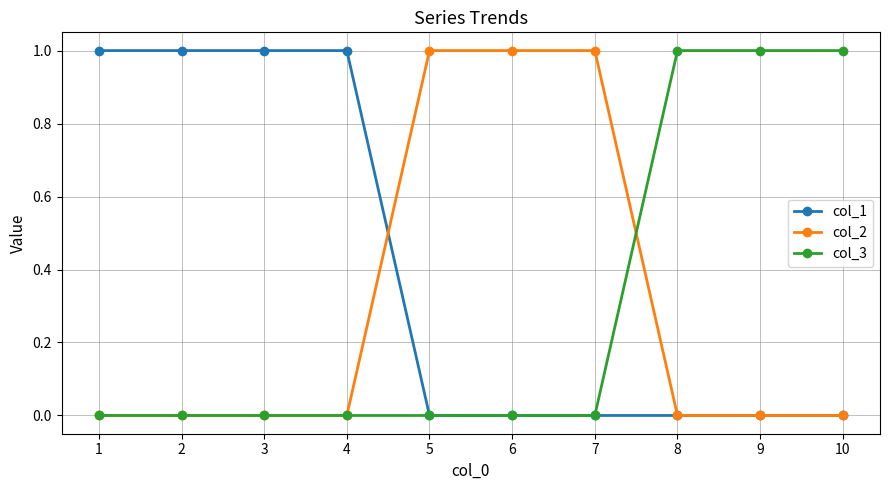

What is the total value across all series at 2?

1